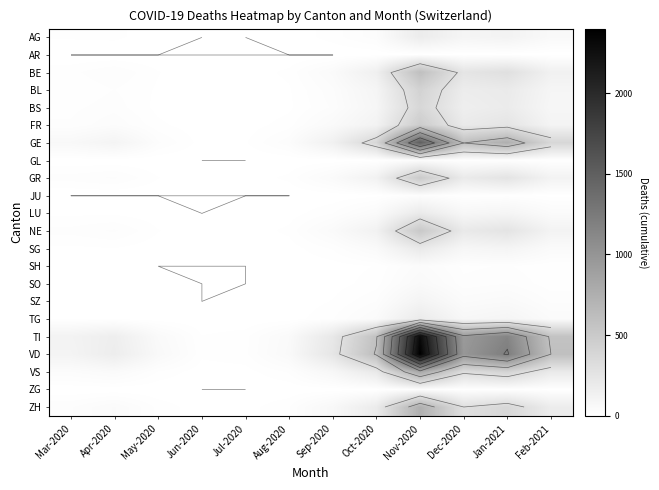

What is the maximum value shown in the chart?

2400